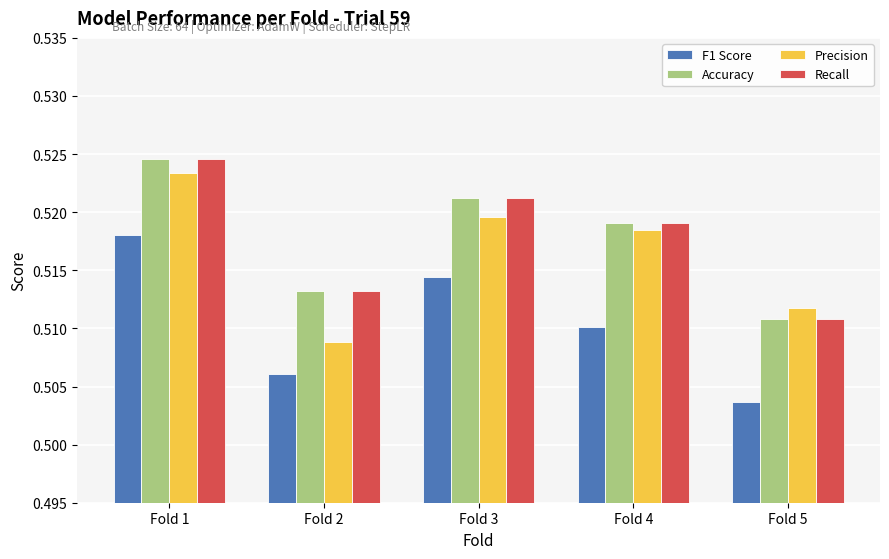

The Accuracy series shows 0.1 at Fold 5. True or false?

False